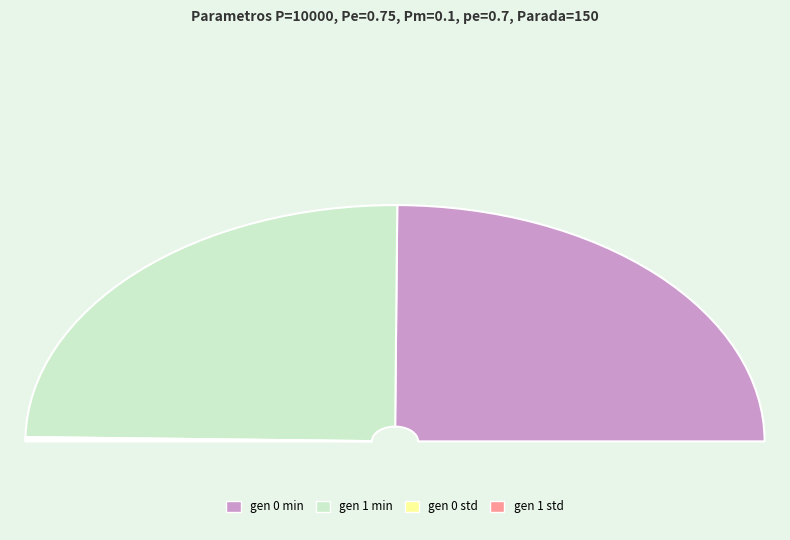

Rank the categories by value from lowest to highest.

gen 1 std, gen 0 std, gen 1 min, gen 0 min